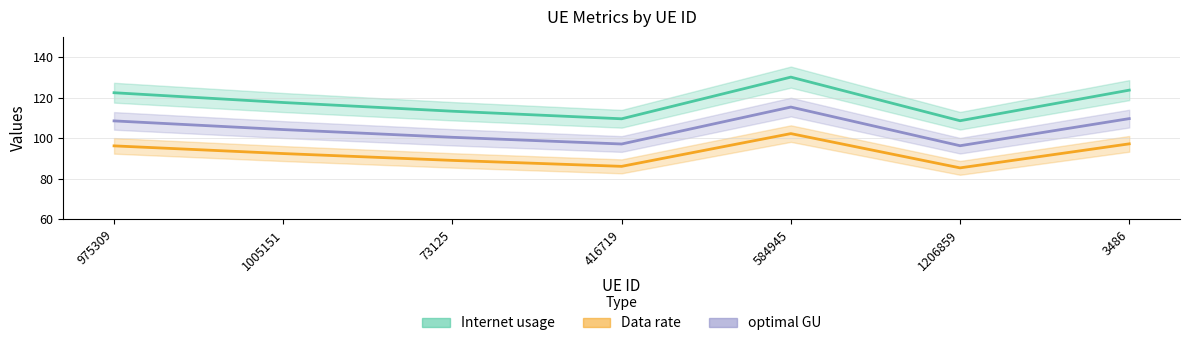

What value does the Data rate series have at 1206859?

85.3